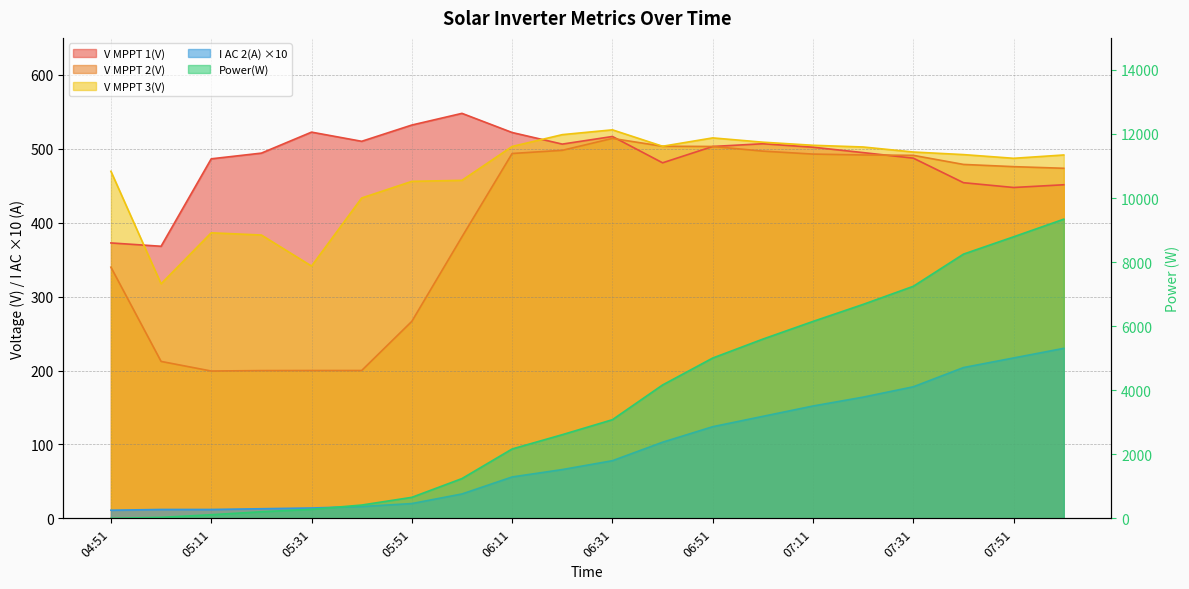

Which has a higher value, 06:21 or 04:51?

06:21